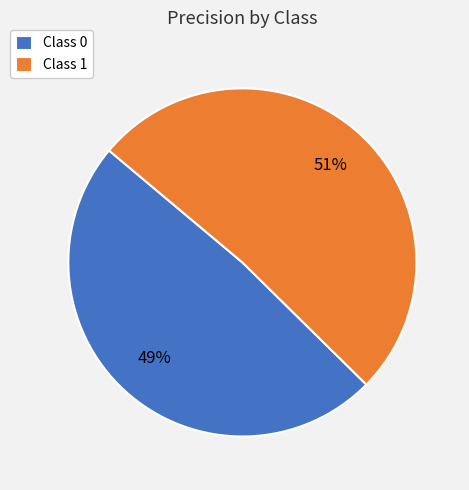

Rank the categories by value from highest to lowest.

Class 1, Class 0